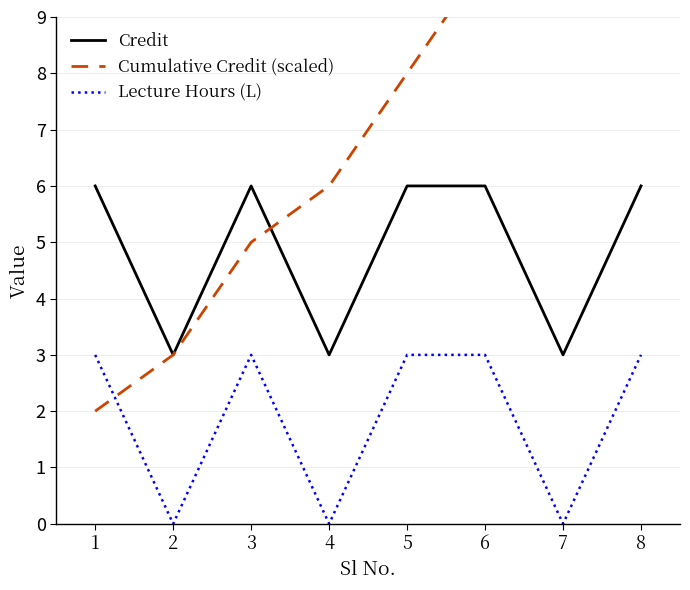

At how many categories does at least one series exceed 2?

8